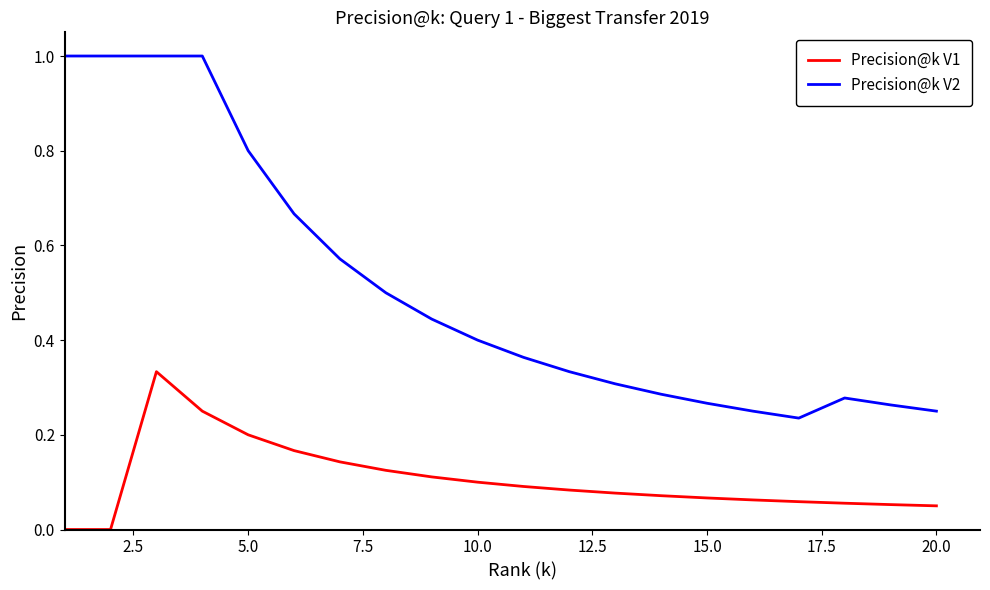

Which series has the largest total across all categories?

Precision@k V2